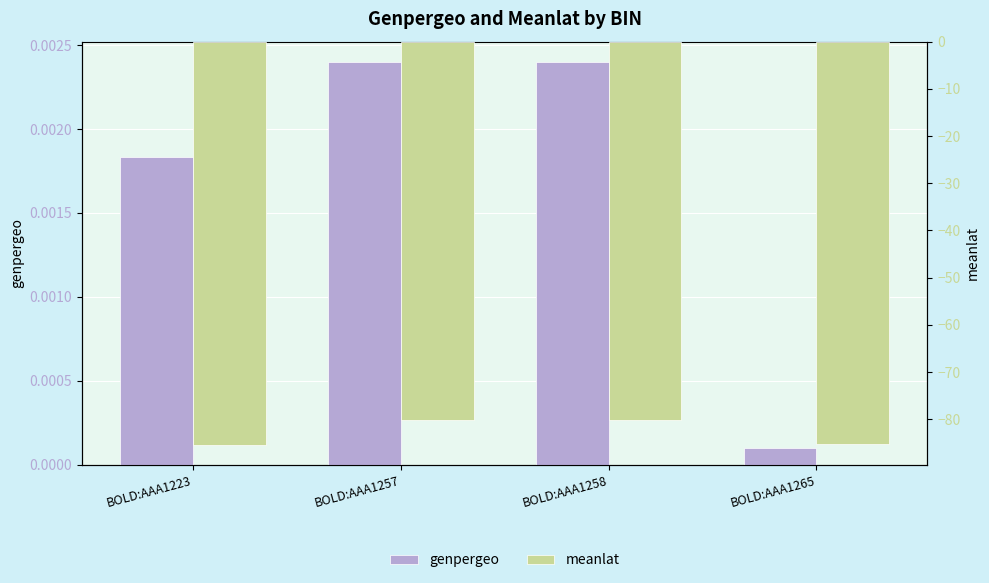

List the series in order of their peak value, lowest first.

meanlat, genpergeo